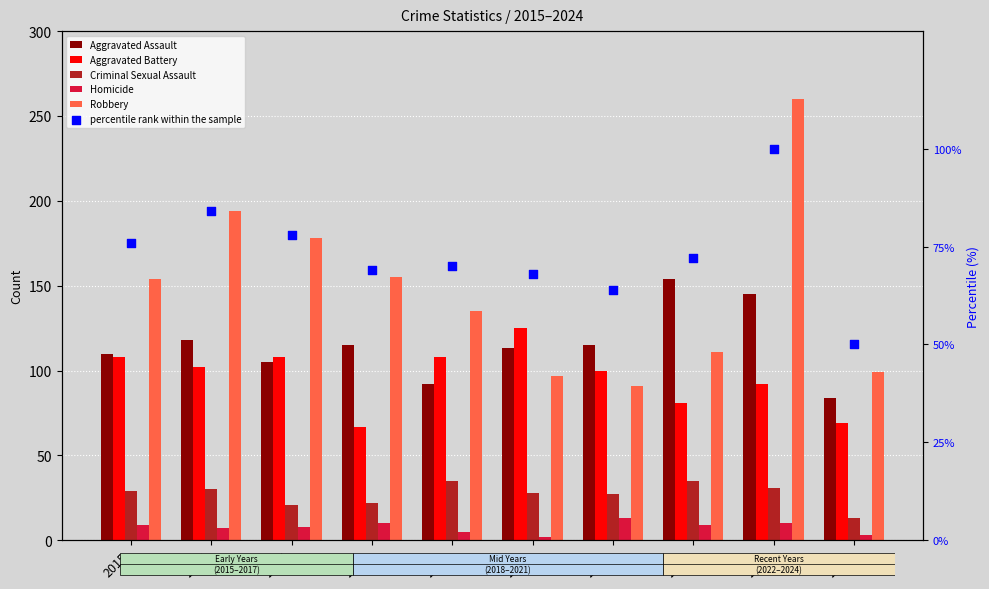

Which series has the largest Y range (max minus min)?

Robbery